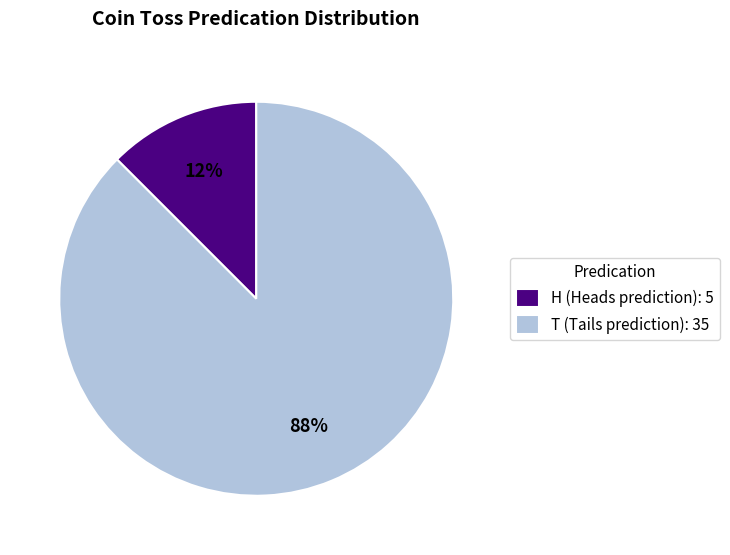

Does any single category account for the majority?

Yes